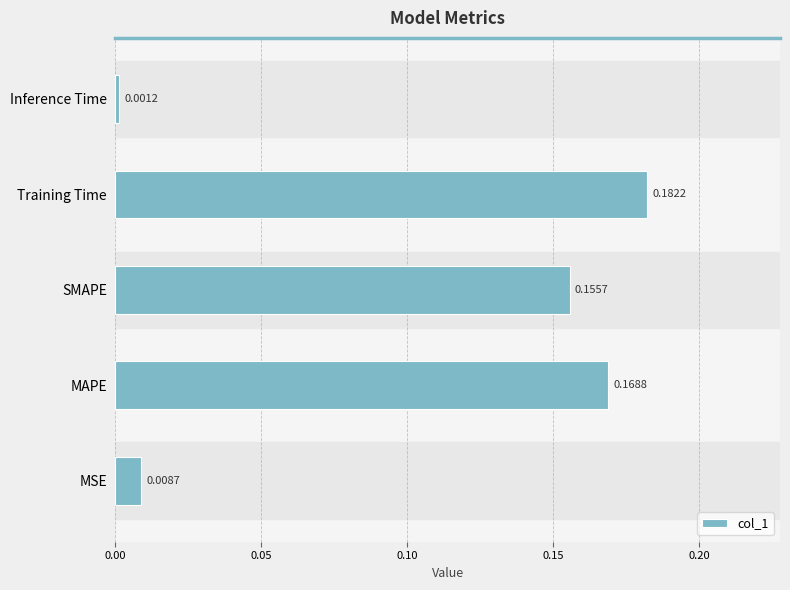

What is the average value?

0.1